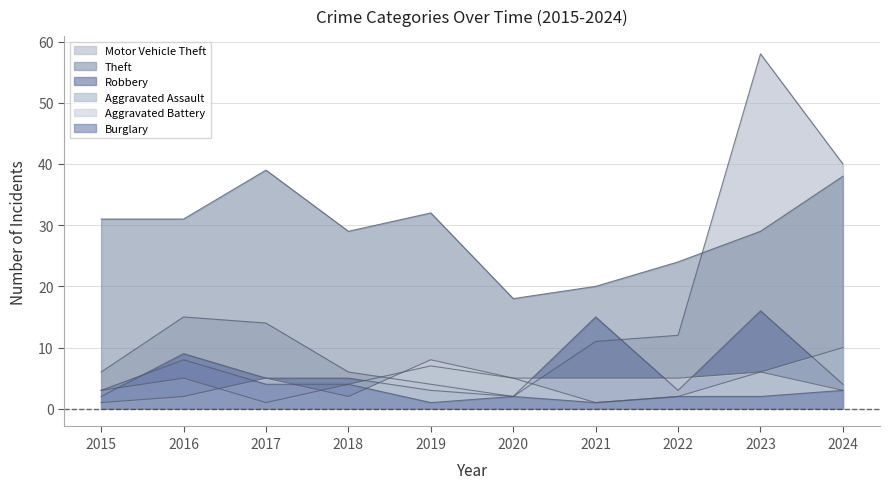

The Aggravated Assault series shows 3 at 2015. True or false?

True